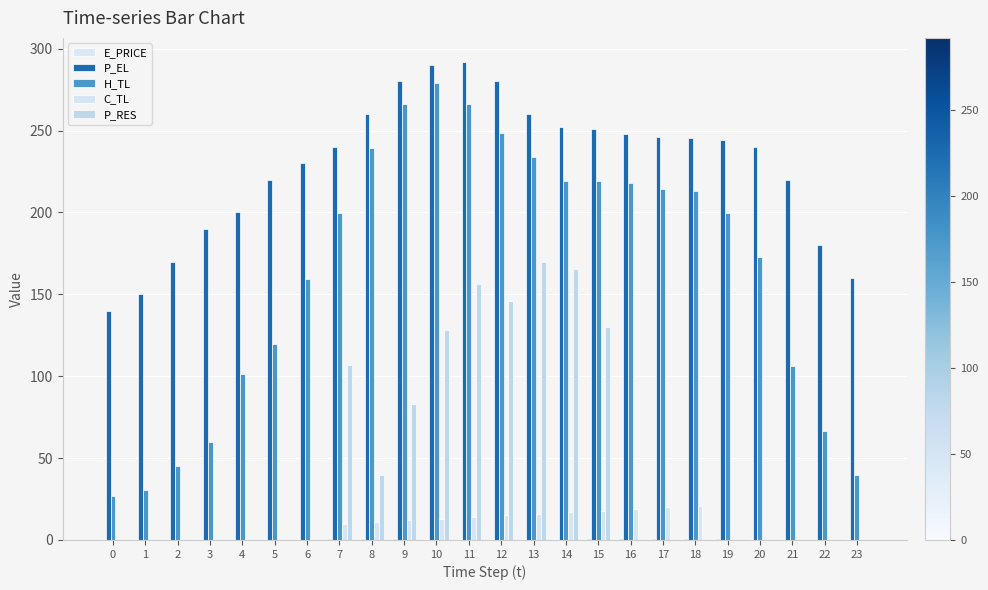

How many values in the P_RES series exceed 0?

9